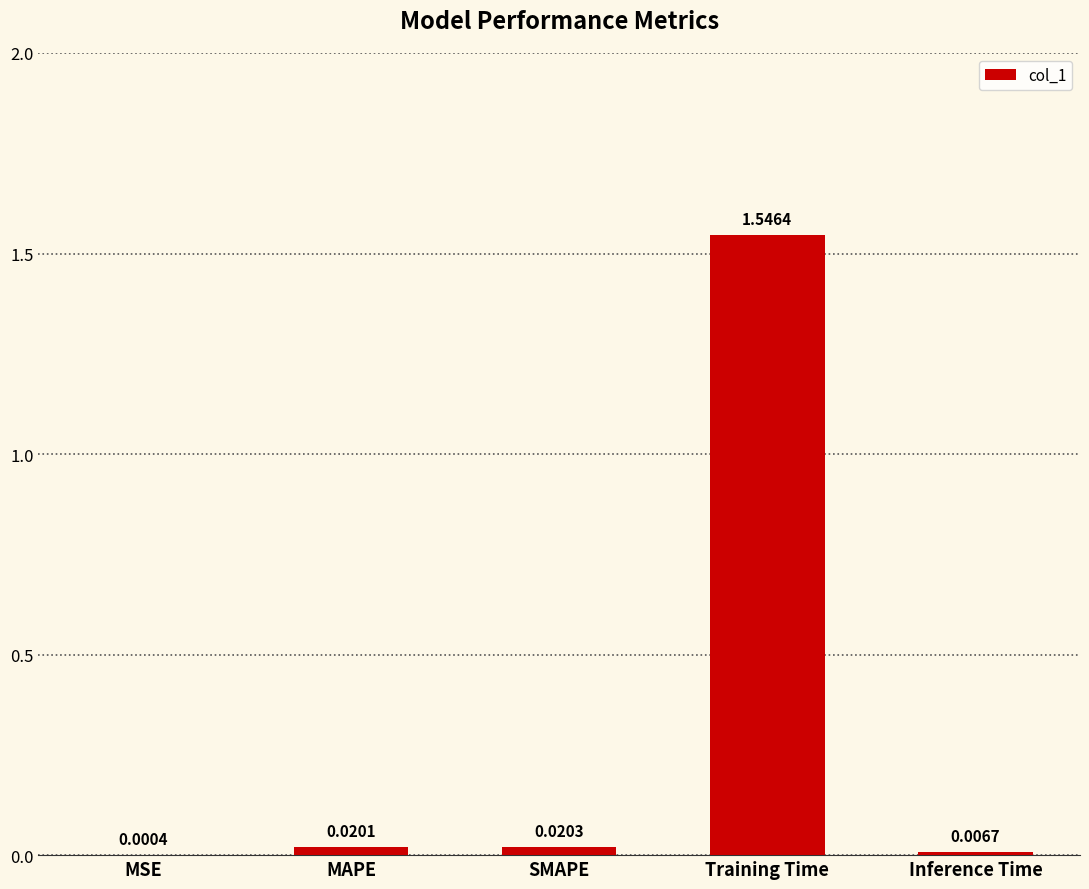

What is the change in value from MSE to Training Time?

+1.5